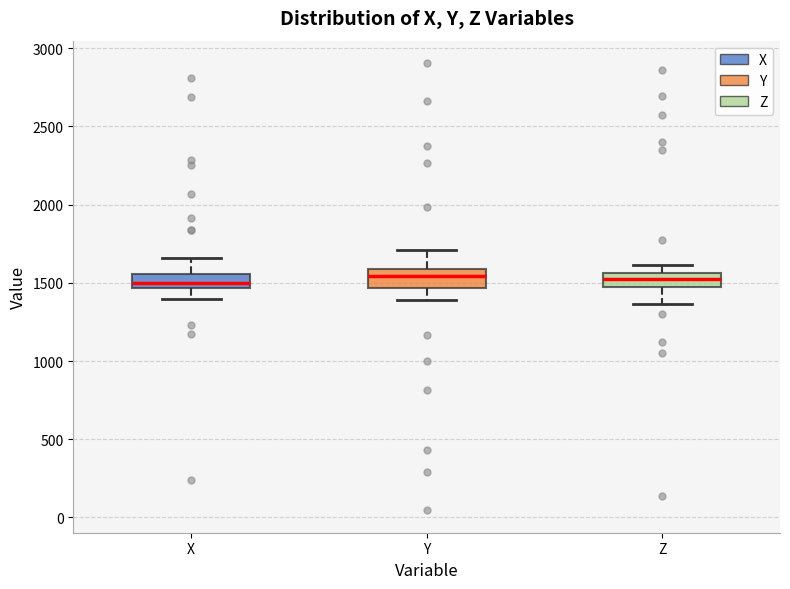

Where is the upper edge of the box for Z on the y-axis? The values are not printed on the chart, so give them approximately, as read against the axis.

1550